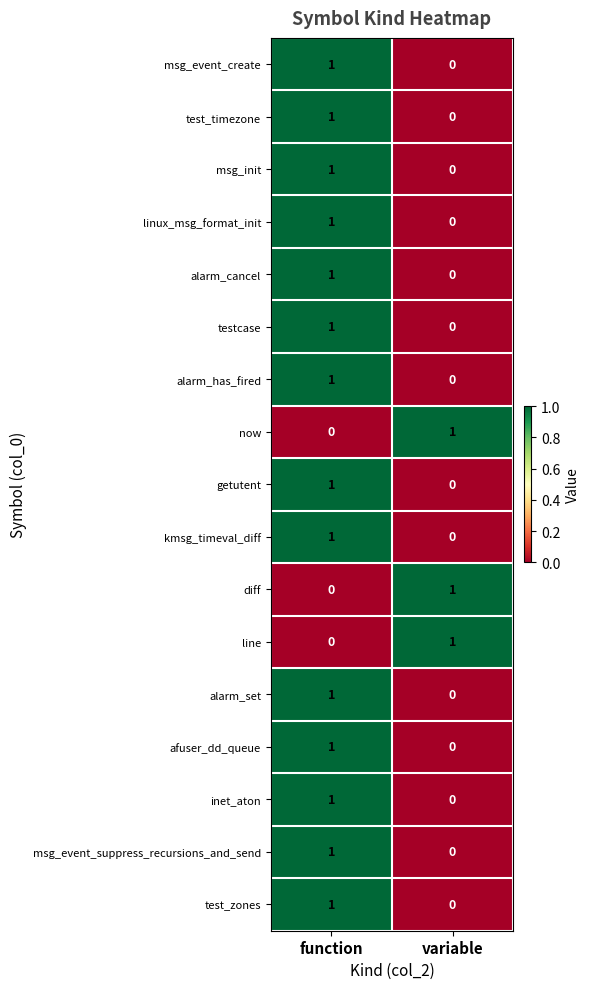

The msg_event_create series shows 1 at function. True or false?

True